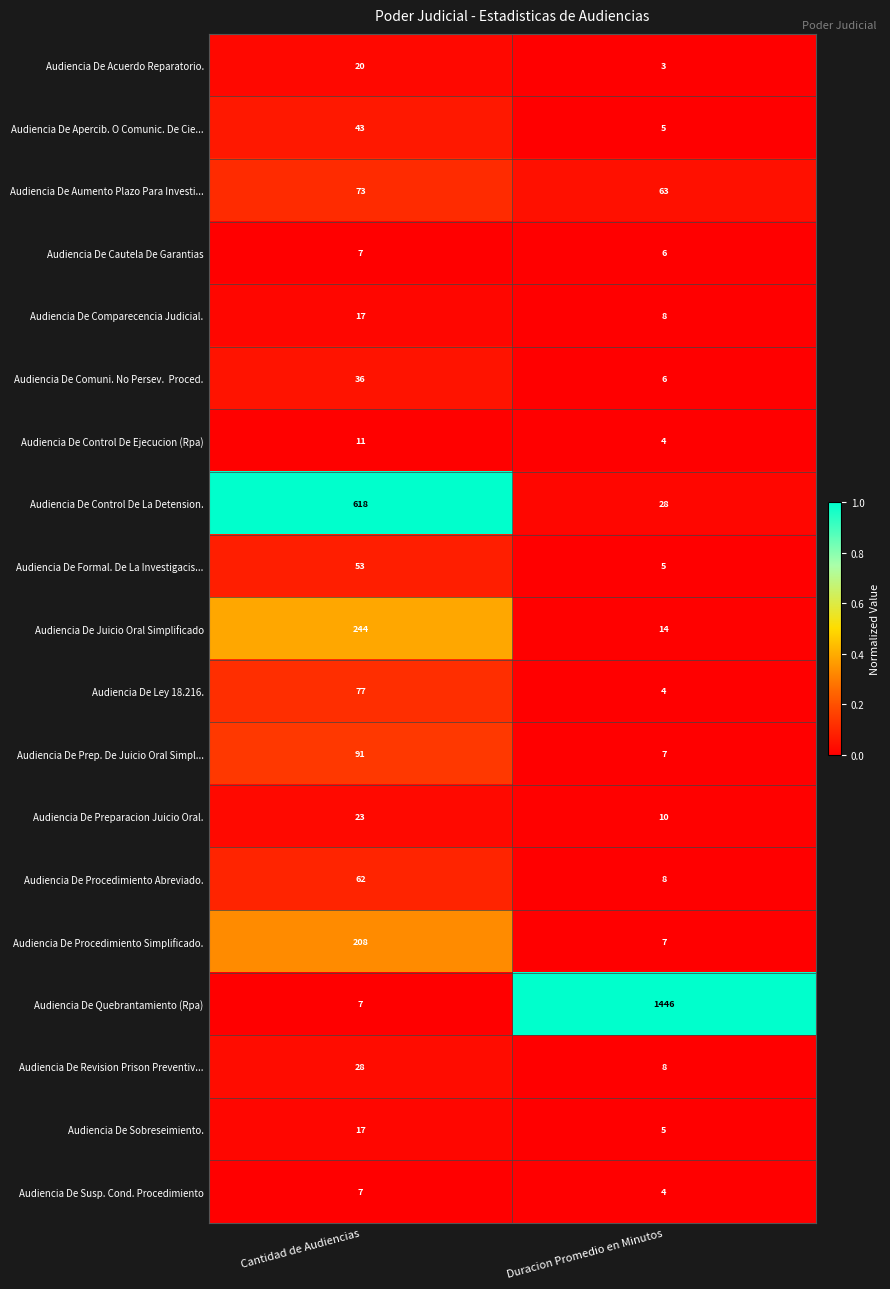

What is the sum of the Audiencia De Procedimiento Simplificado. values at Duracion Promedio en Minutos and Cantidad de Audiencias?

215